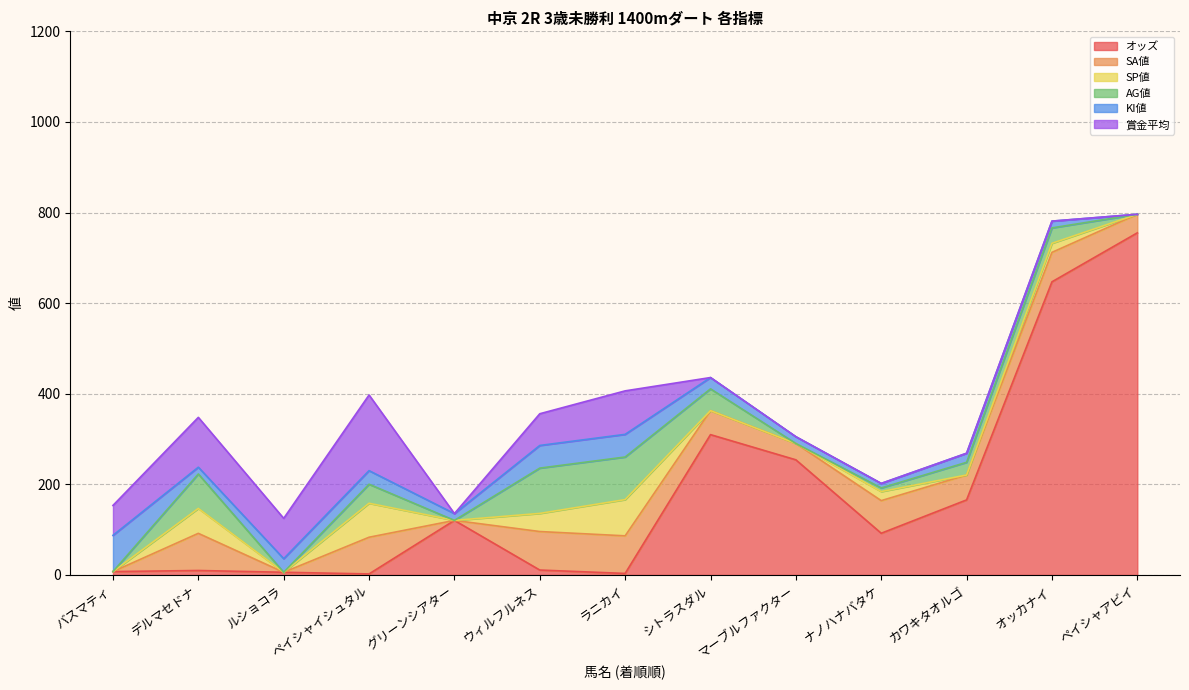

Between which two adjacent categories do SP値 and オッズ first intersect?

バスマティ and デルマセドナ